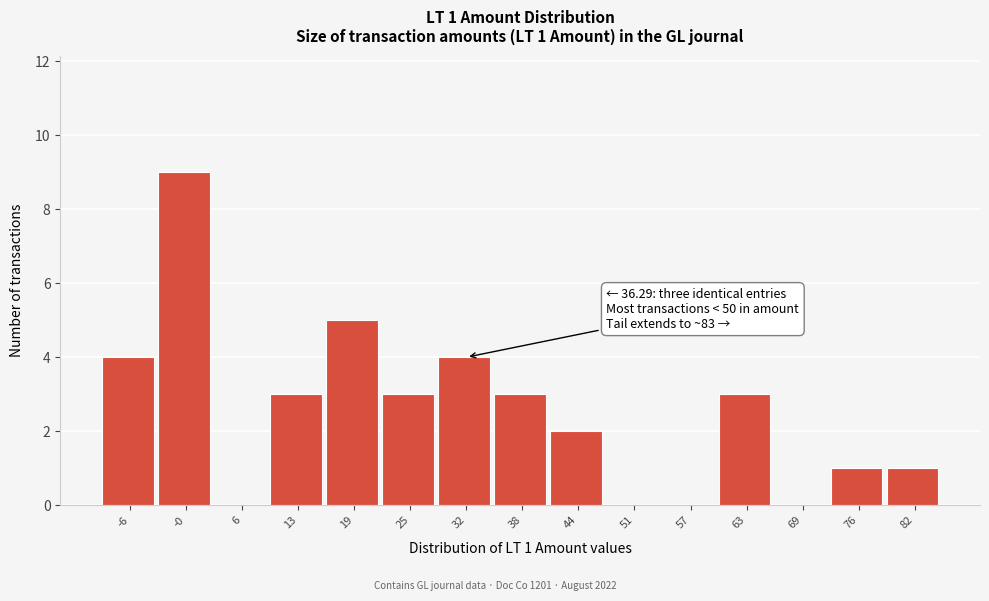

Reading right to left, list all the values displayed in this chart.

82=1	76=1	69=0	63=3	57=0	51=0	44=2	38=3	32=4	25=3	19=5	13=3	6=0	-0=9	-6=4